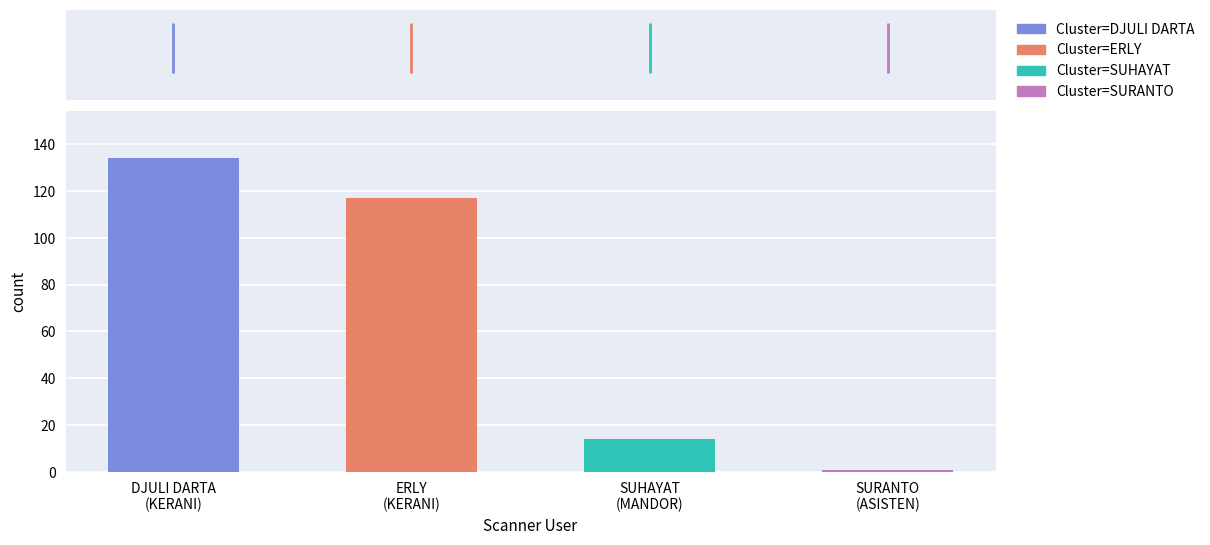

What is the maximum value shown in the chart?

134